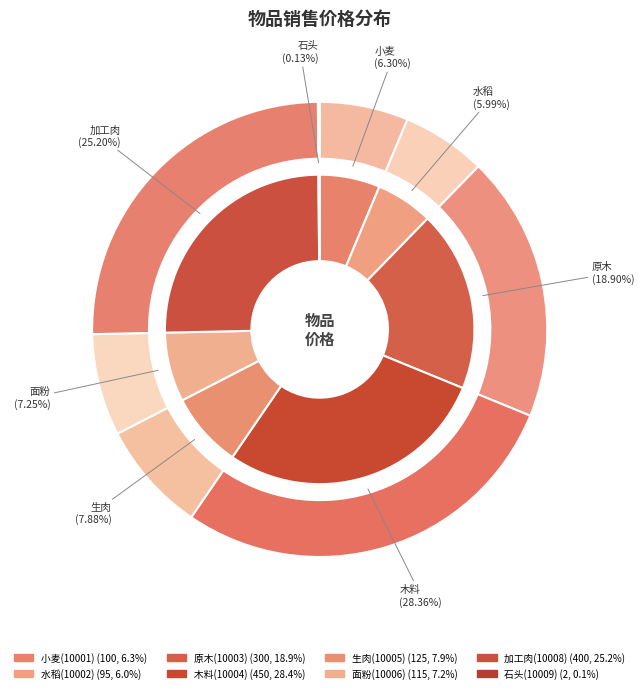

How many segments does this pie chart have?

8